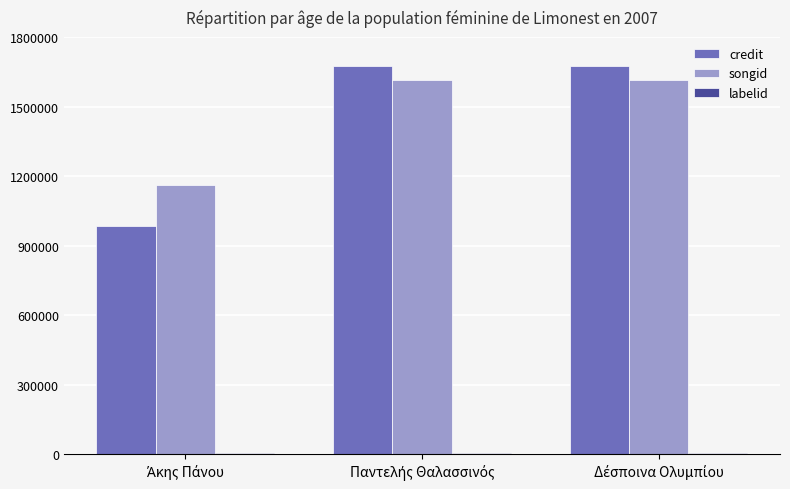

What is the average value of the songid series?

1463131